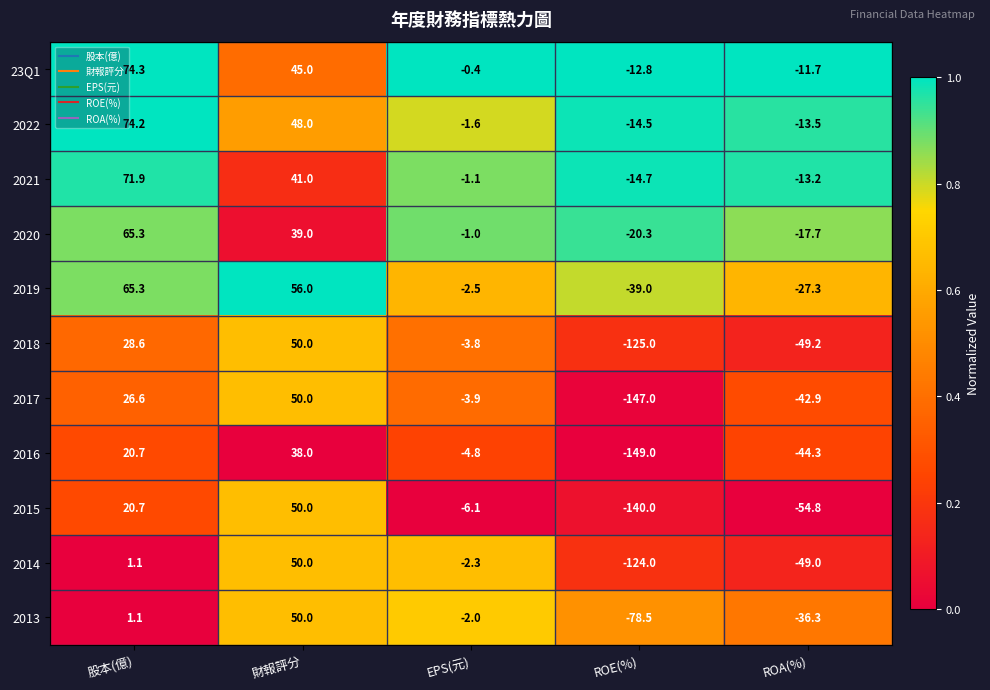

What is the difference between the 2013 values at 財報評分 and 股本(億)?

48.9